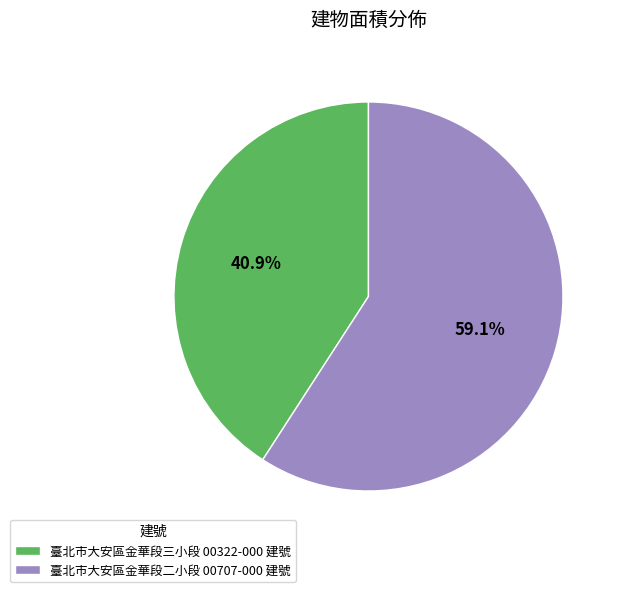

To the nearest percent, what portion does 臺北市大安區金華段二小段 00707-000 建號 represent?

59%